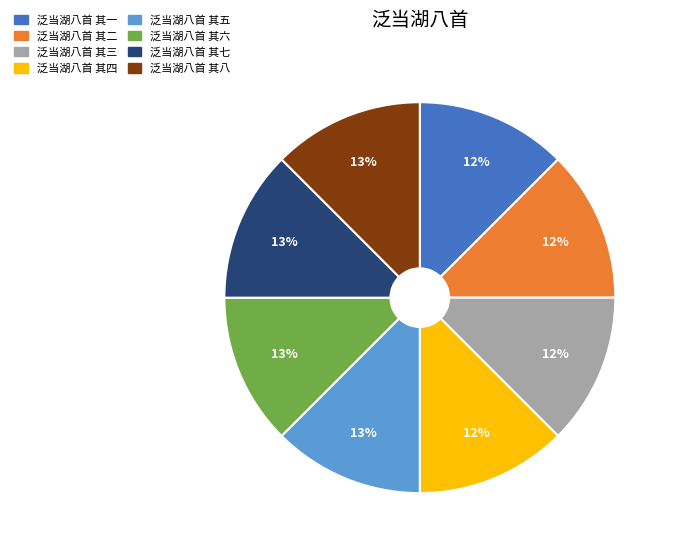

What is the ratio of the value at 泛当湖八首 其三 to the value at 泛当湖八首 其四?

1.0